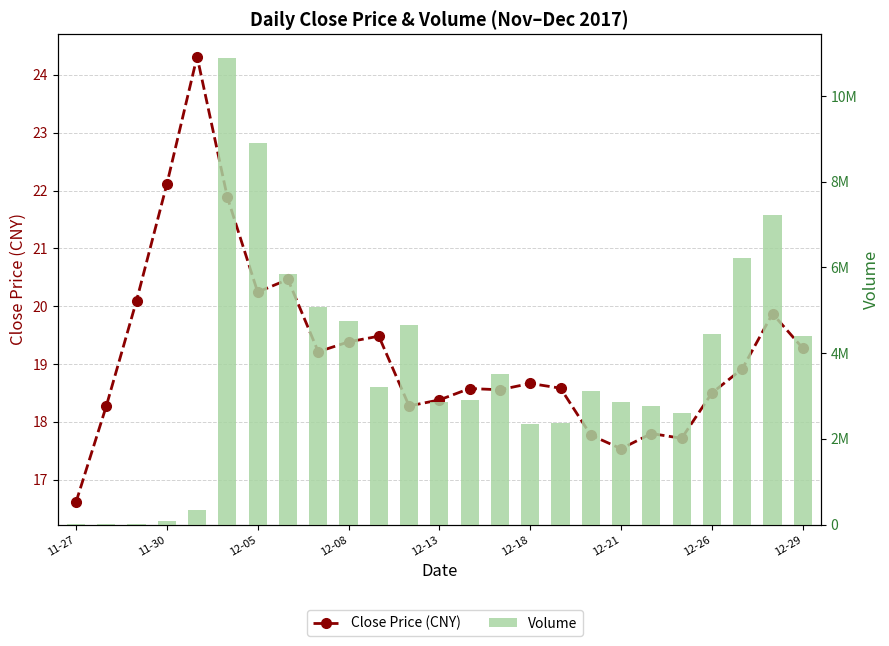

What is the minimum value shown in the chart?

16.6